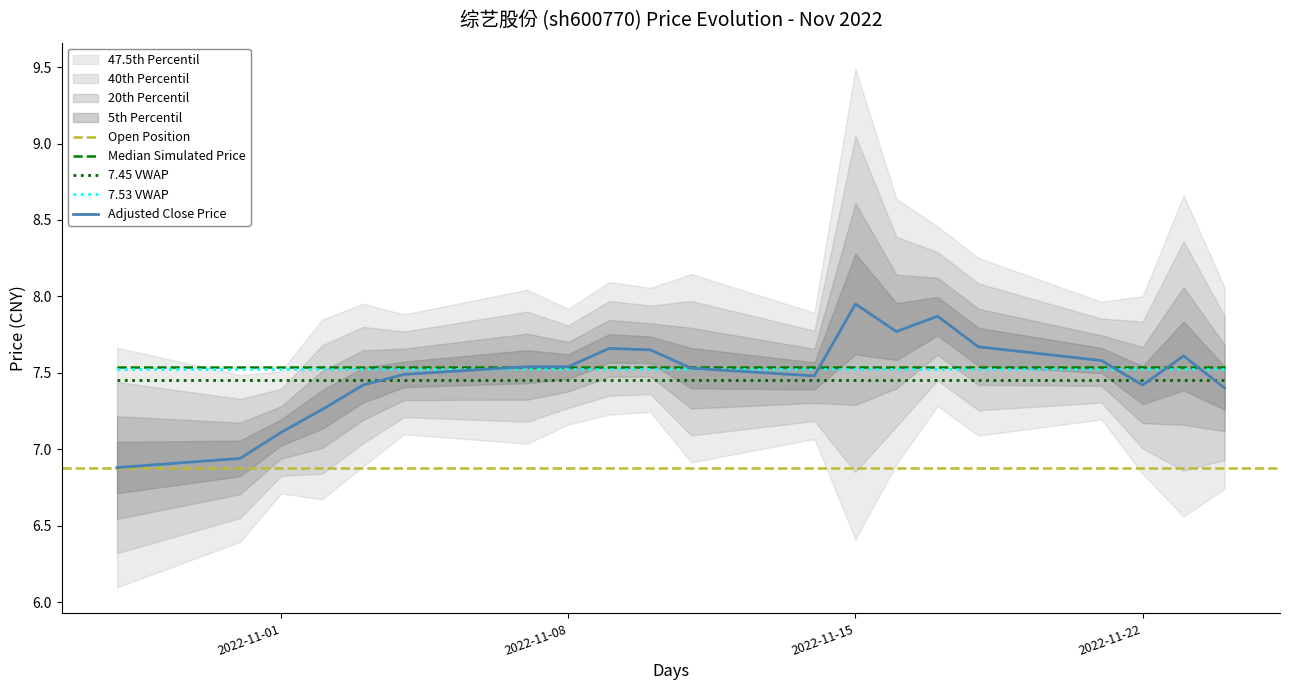

What is the average value?

7.5